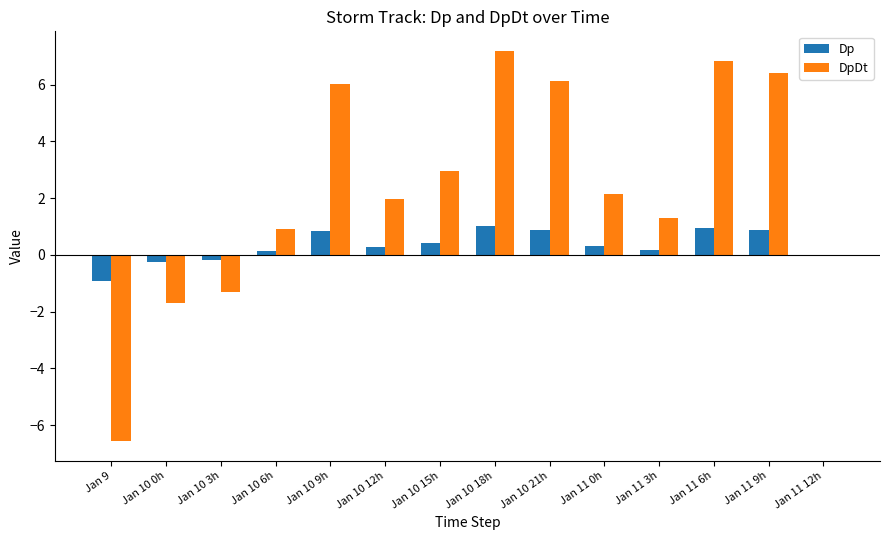

Which series changed the most between Jan 9 and Jan 11 0h?

DpDt